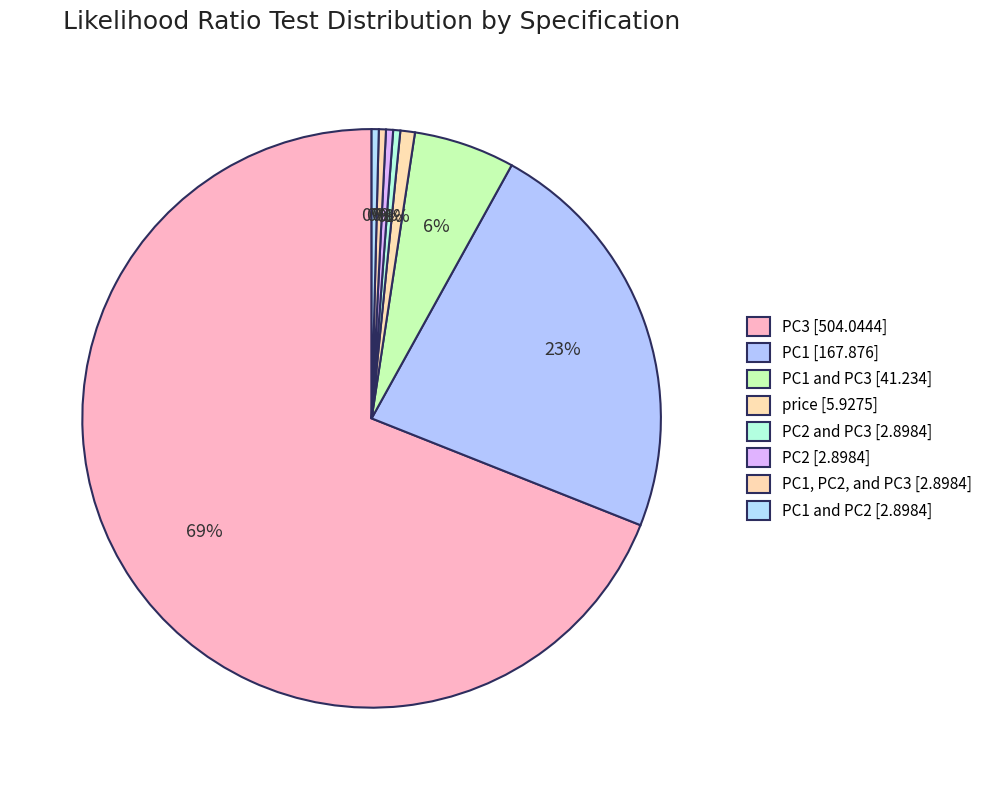

How many segments does this pie chart have?

8